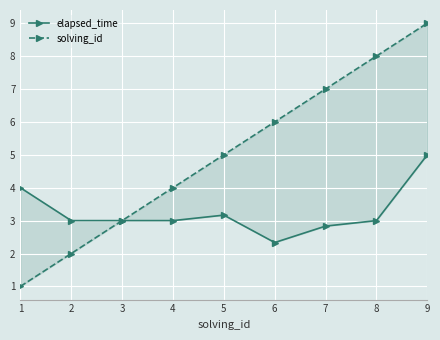

Reading left to right, what are all the values shown in this chart?

elapsed_time: 1=4.0	2=3.0	3=3.0	4=3.0	5=3.2	6=2.3	7=2.8	8=3.0	9=5.0
solving_id: 1=1.0	2=2.0	3=3.0	4=4.0	5=5.0	6=6.0	7=7.0	8=8.0	9=9.0